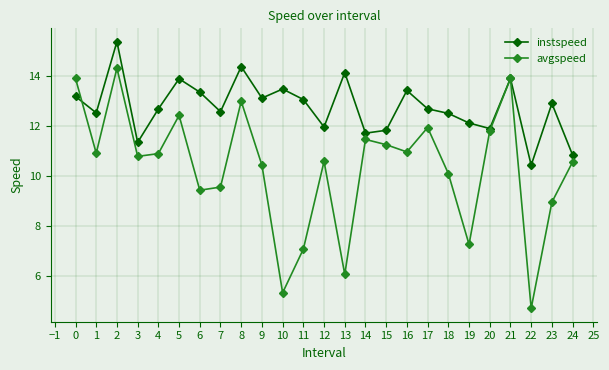

How many lines are shown in the chart?

2